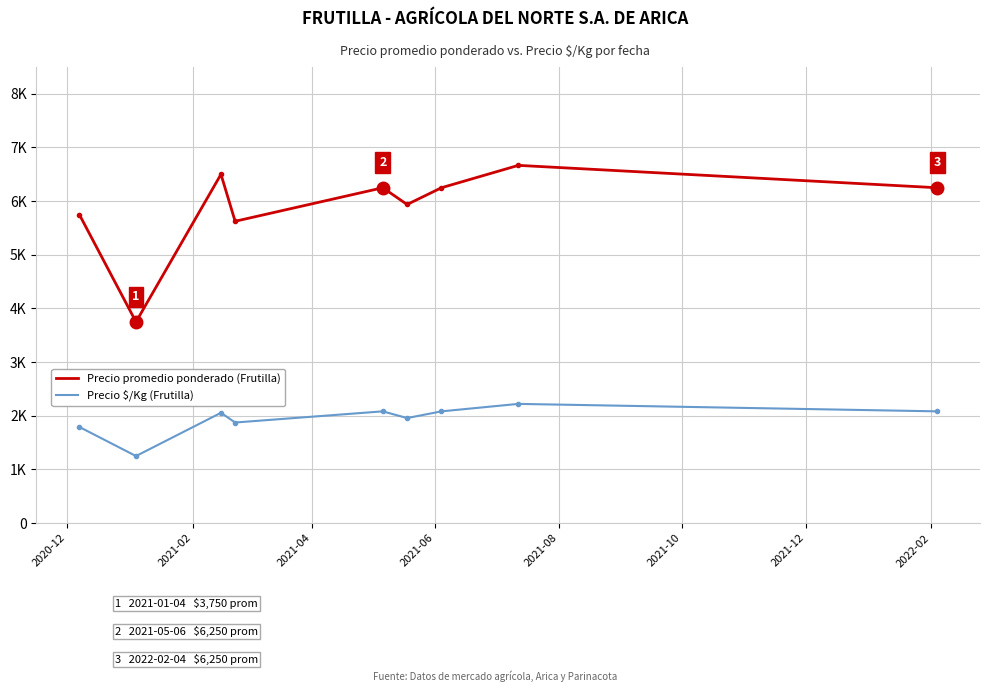

What is the minimum value for Precio $/Kg (Frutilla)?

1250